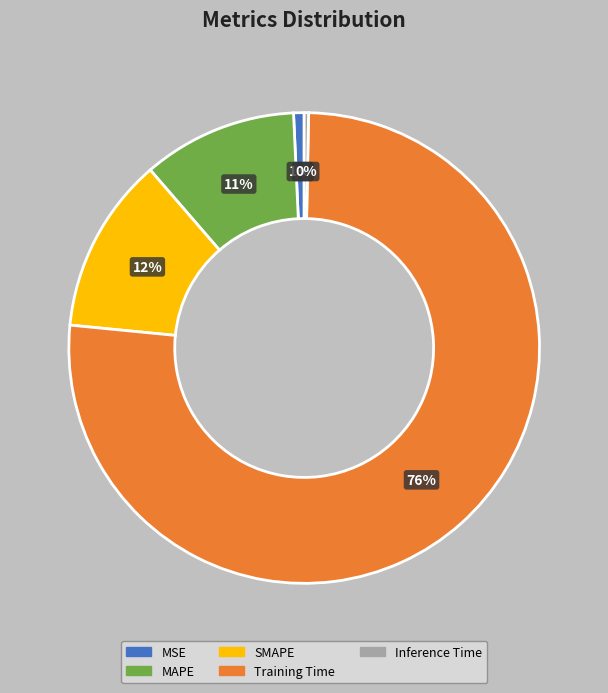

Which slice represents more than half of the pie?

Training Time